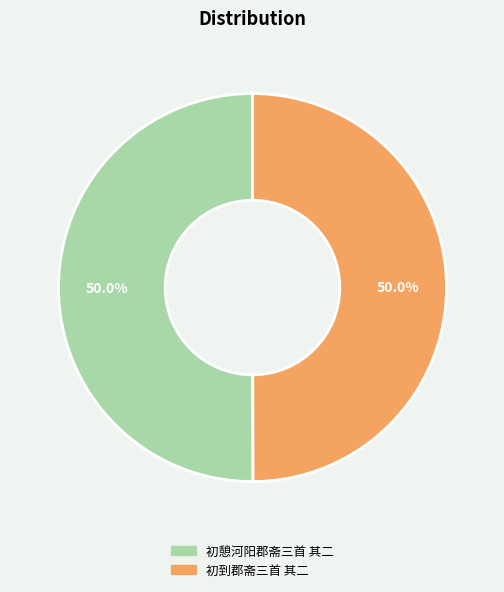

To the nearest percent, what is the combined percentage of 初憩河阳郡斋三首 其二 and 初到郡斋三首 其二?

100%